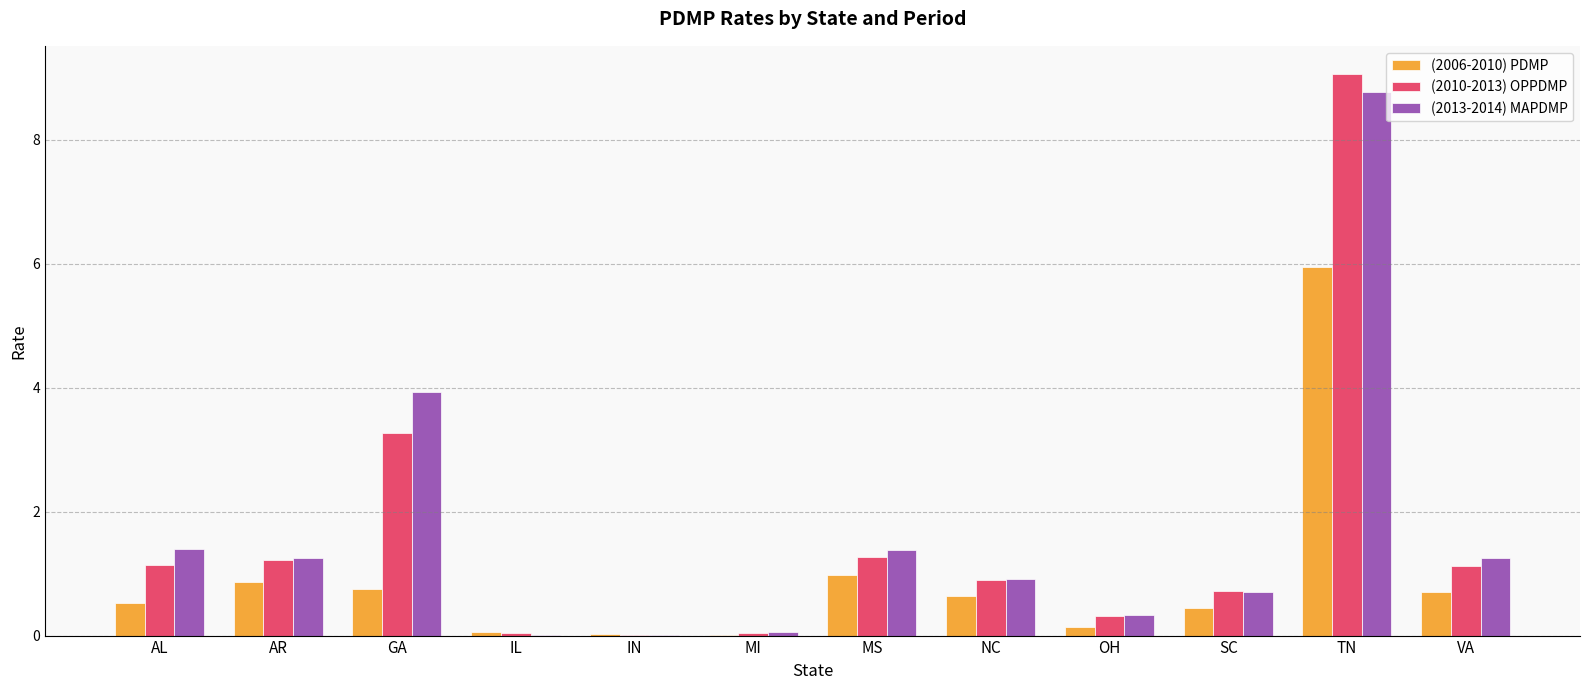

Which series has the widest spread of values?

(2010-2013) OPPDMP